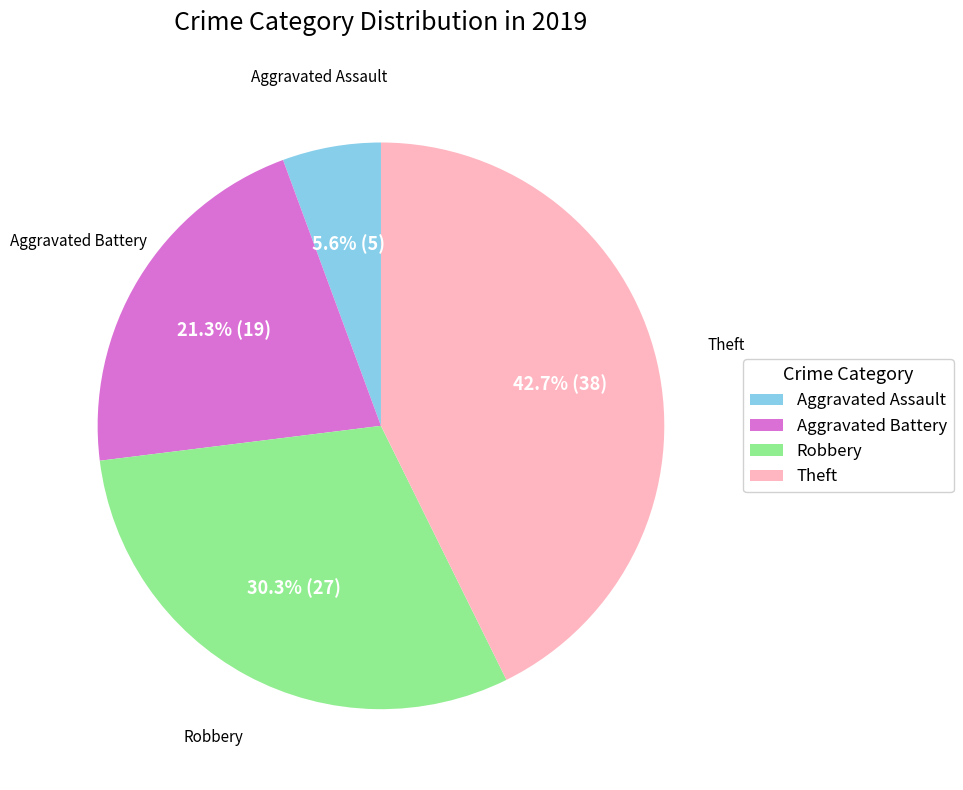

What percentage is the Robbery slice, to the nearest percent?

30%